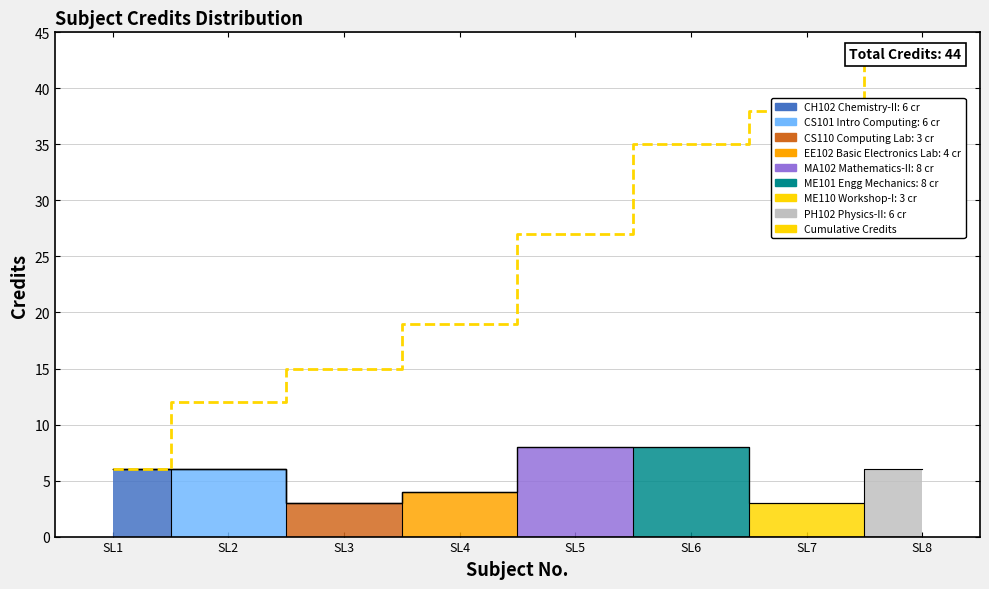

How many lines are shown in the chart?

1